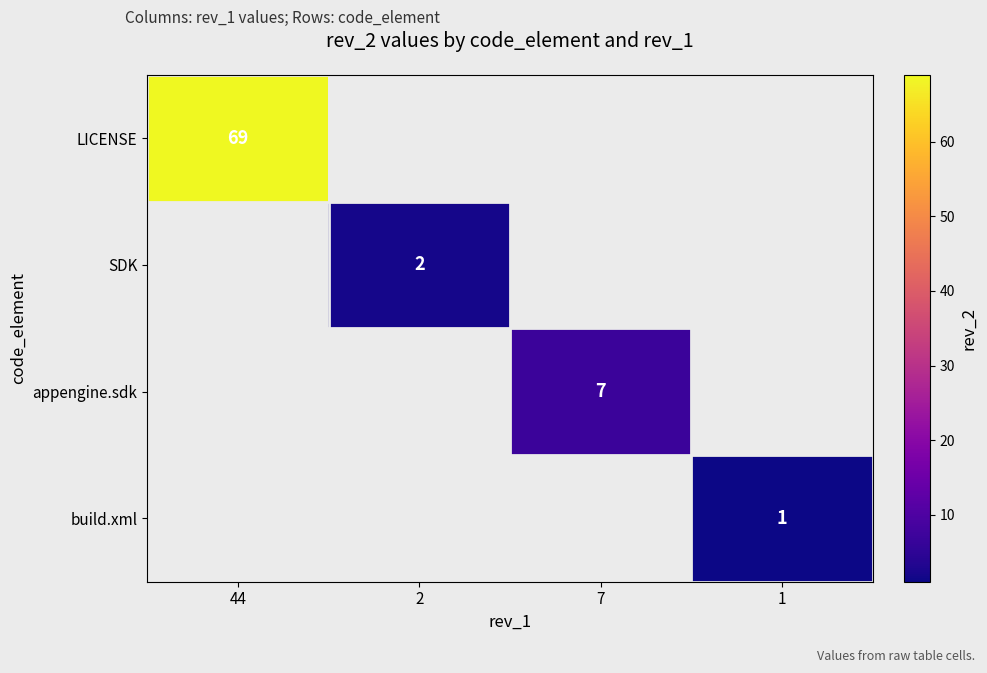

What is the smallest value displayed?

1.0